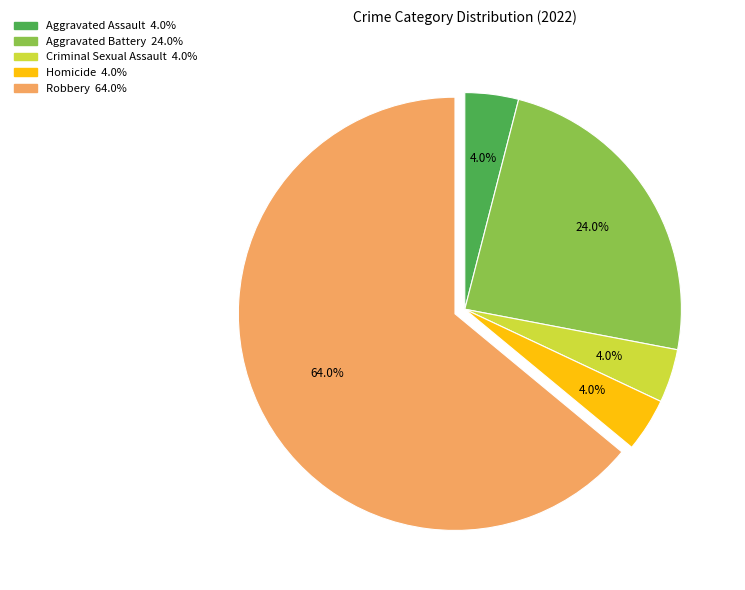

Between Aggravated Battery and Criminal Sexual Assault, which is larger?

Aggravated Battery